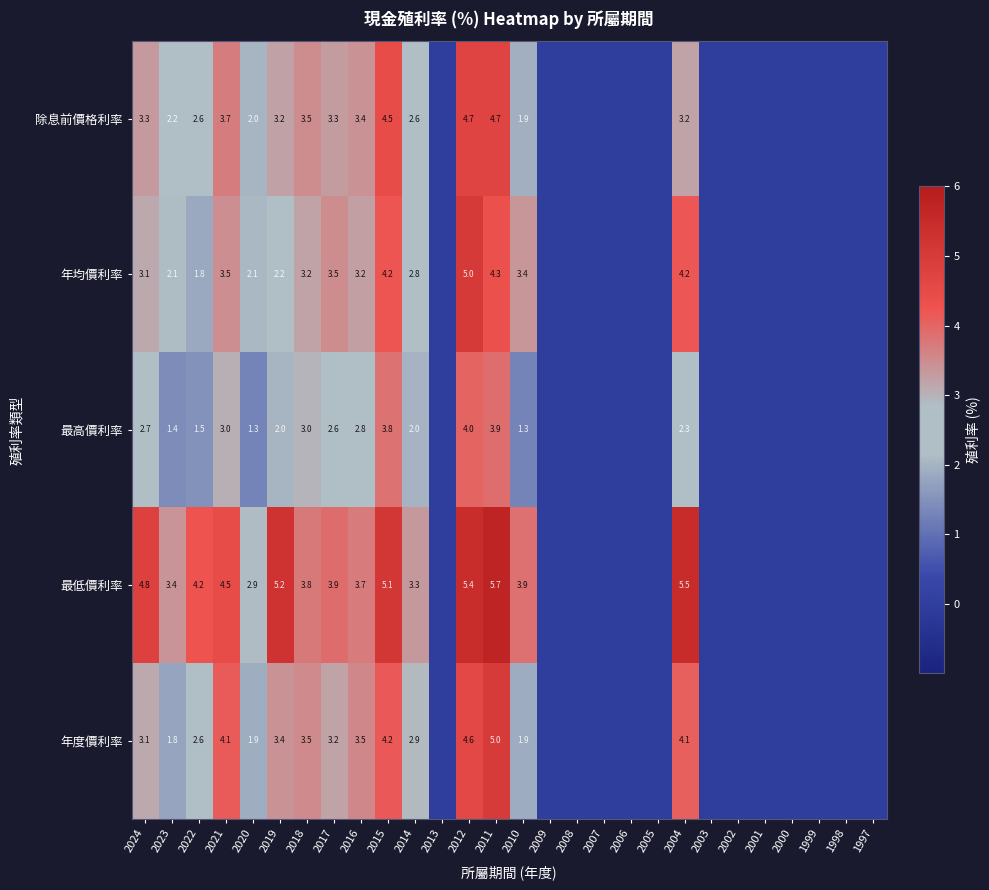

Between 2022 and 2011, which series saw the biggest shift?

年均價利率